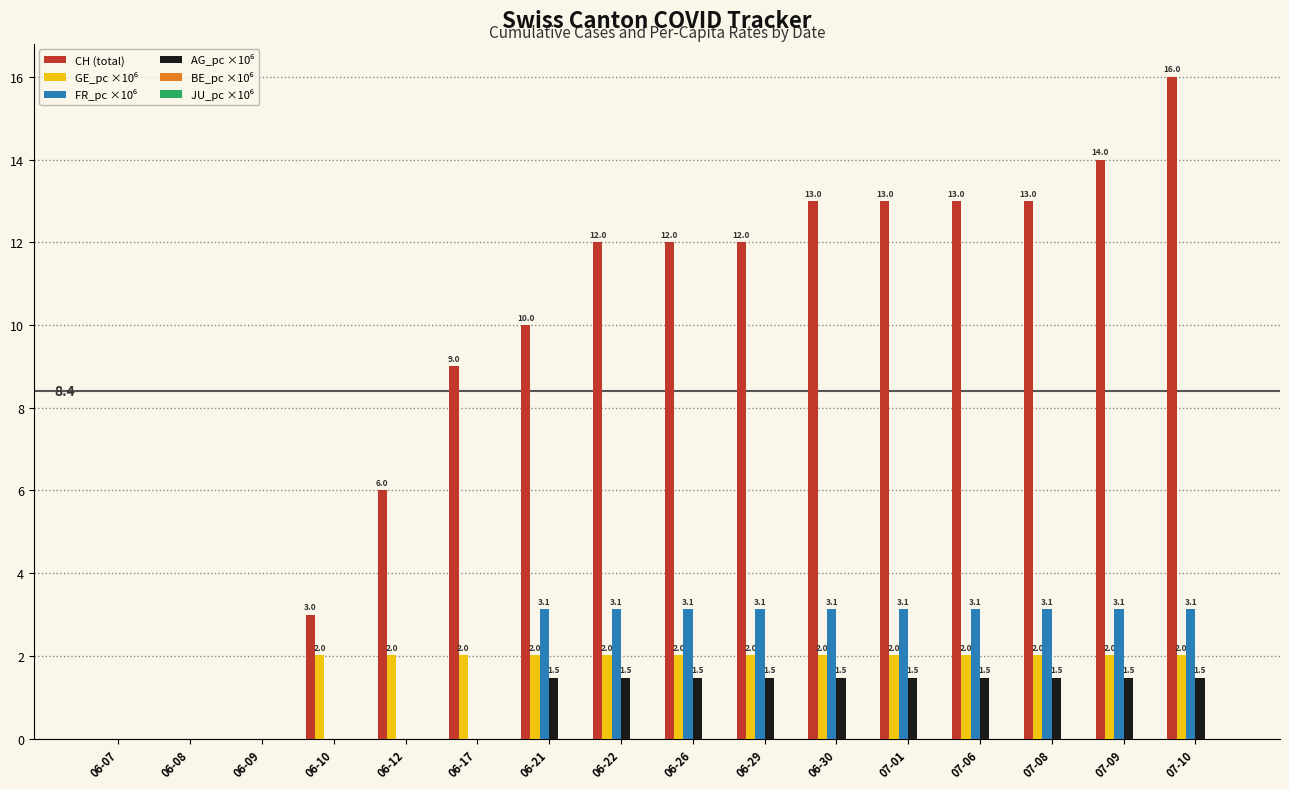

What is the total value across all series at 06-12?

8.0